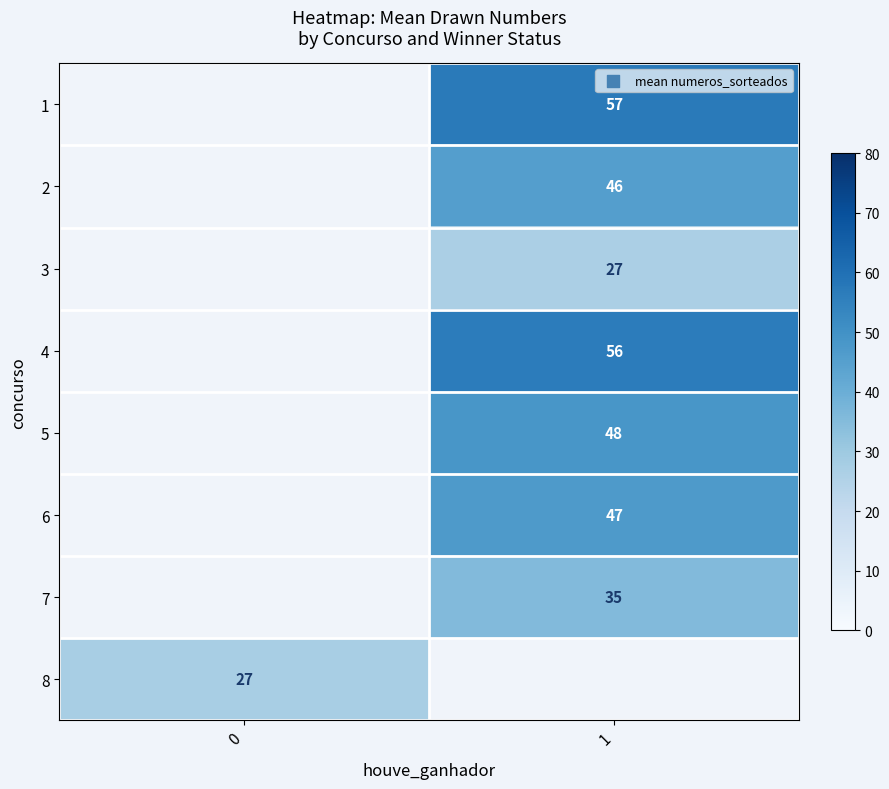

The 5 series shows 83.9 at 1. True or false?

False